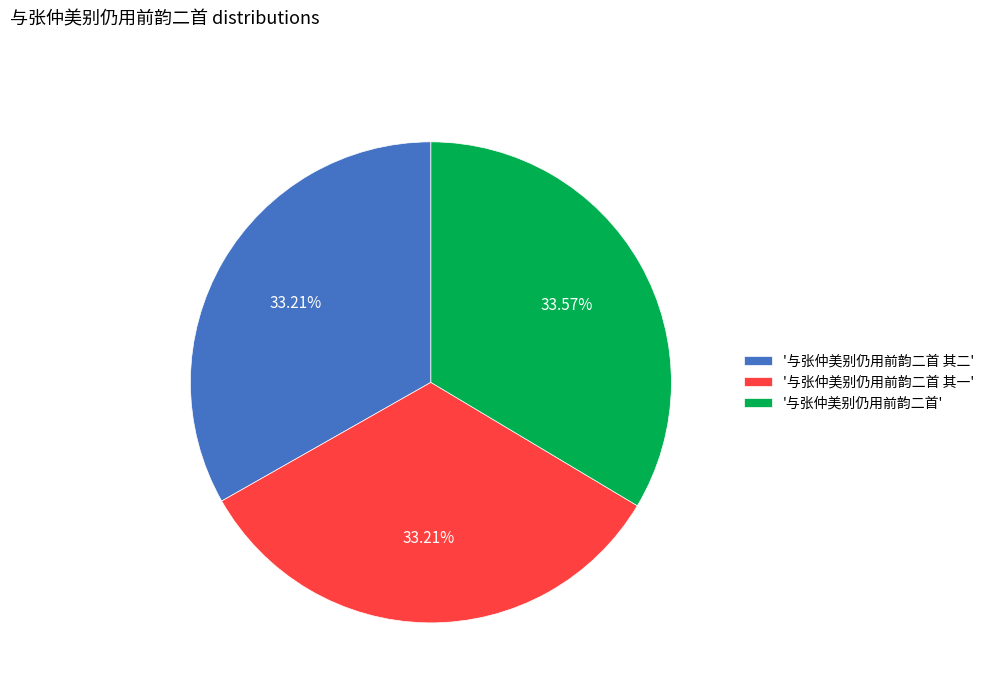

How many segments does this pie chart have?

3